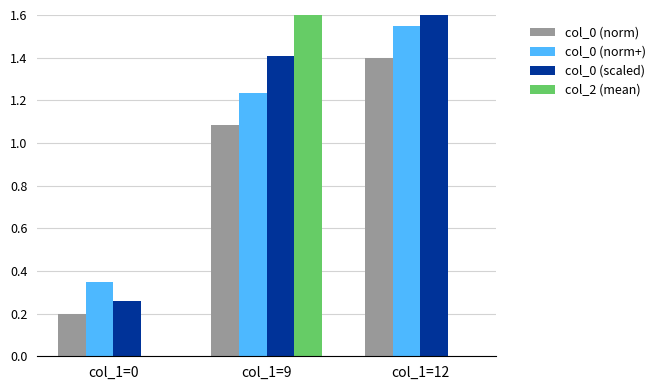

List the series in order of their peak value, lowest first.

col_0 (norm), col_0 (norm+), col_2 (mean), col_0 (scaled)